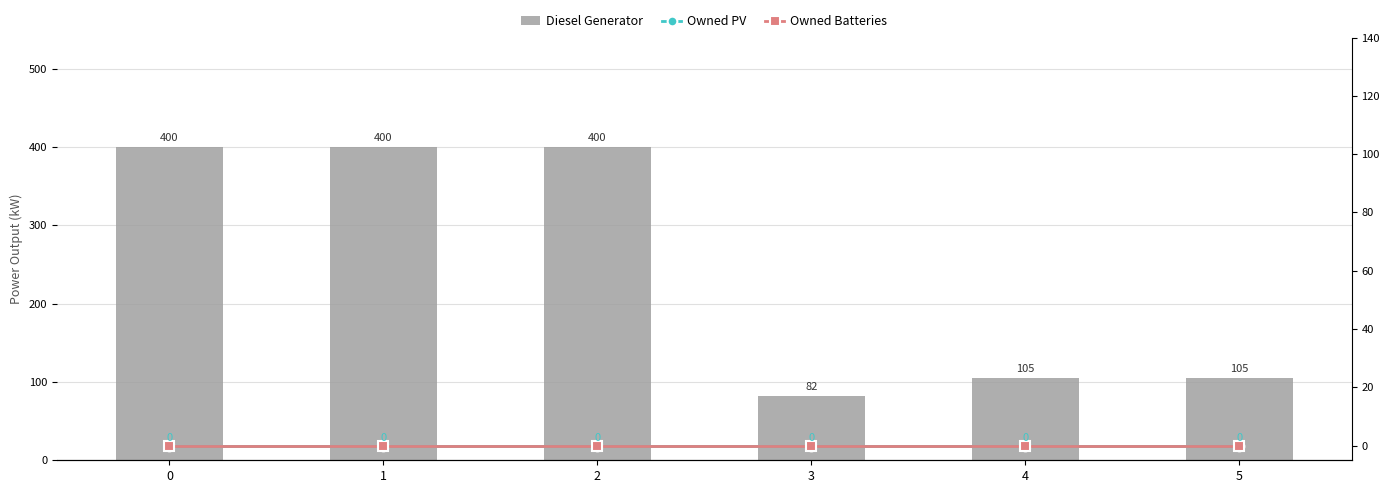

The Owned Batteries series shows 0 at 4. True or false?

True